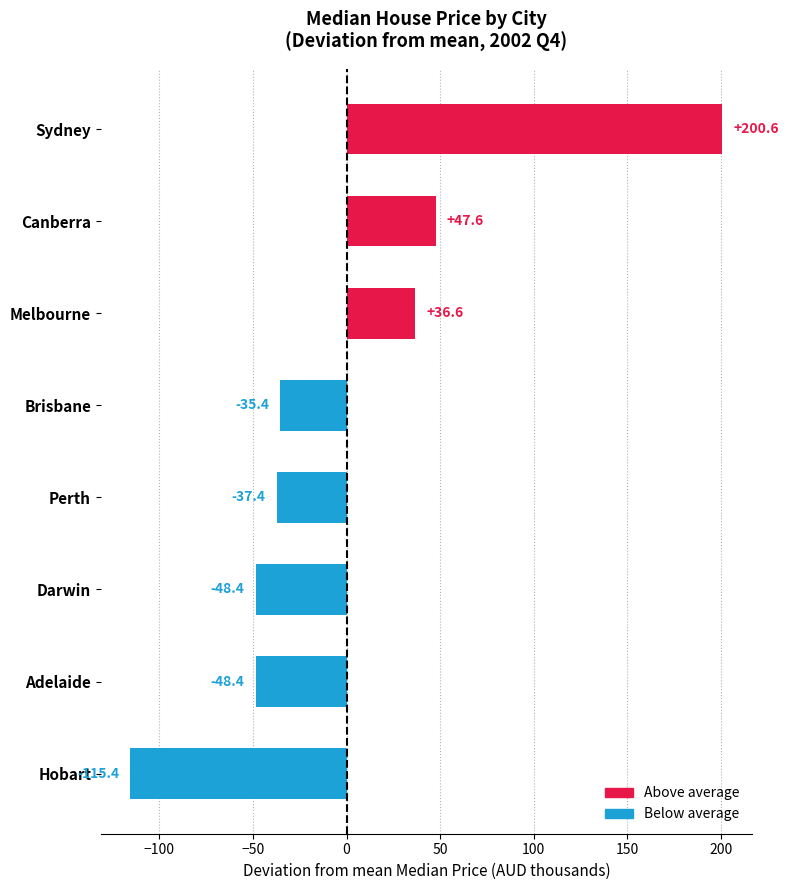

What value does the data have at Adelaide?

-48.4